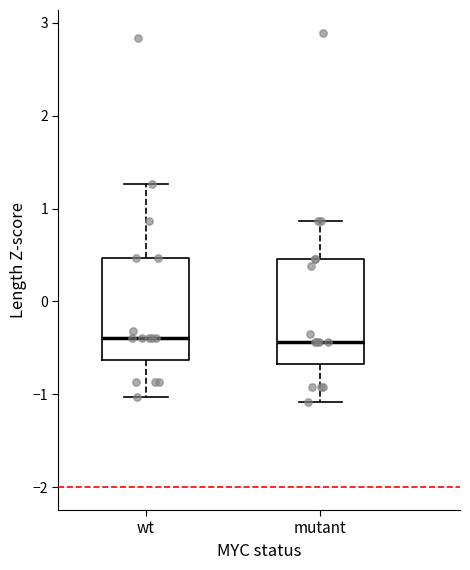

Where does the lower whisker of the box for mutant end on the y-axis? The values are not printed on the chart, so give them approximately, as read against the axis.

-1.1